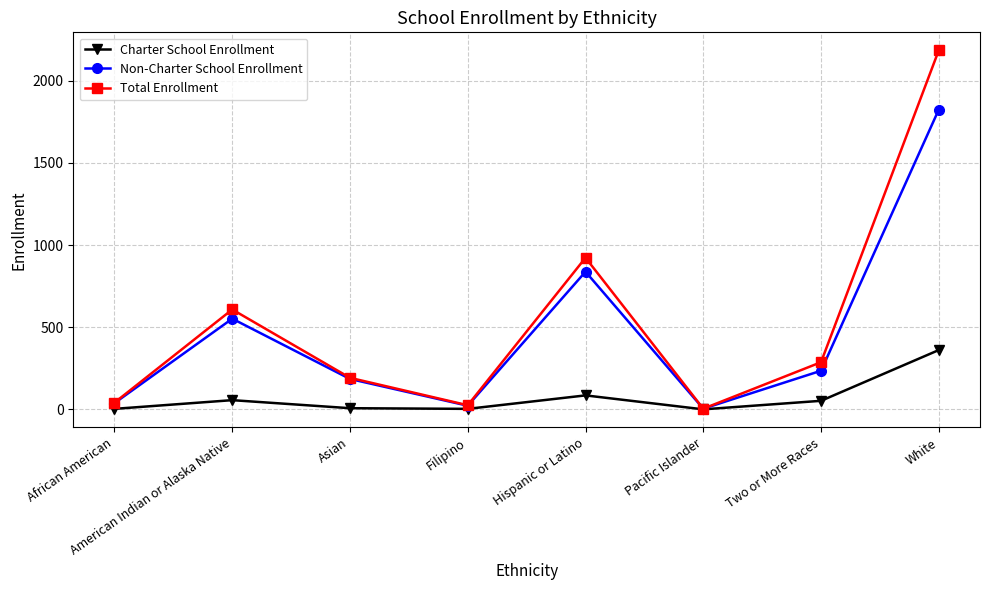

What is the total value across all series at African American?

82